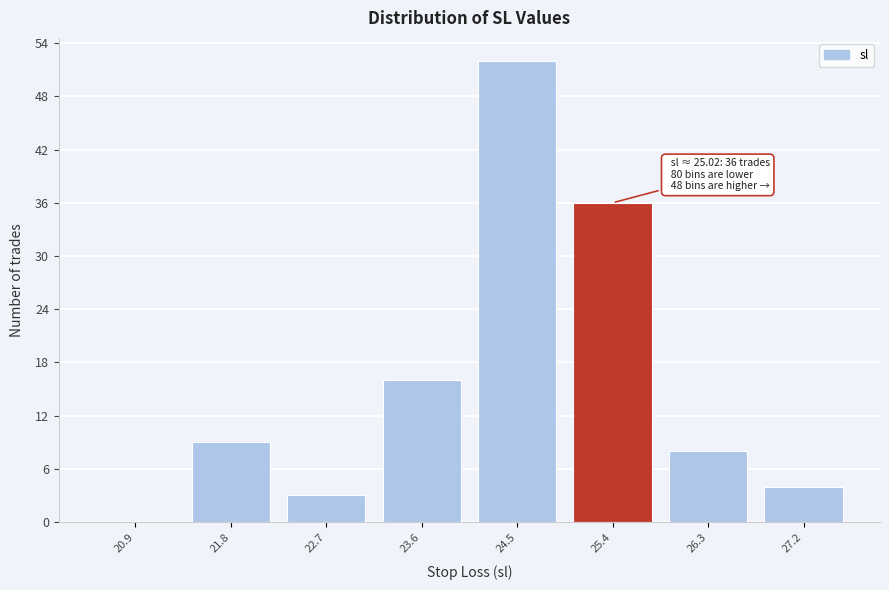

Over which range of the x-axis is the bar tallest?

24.1 to 25.0